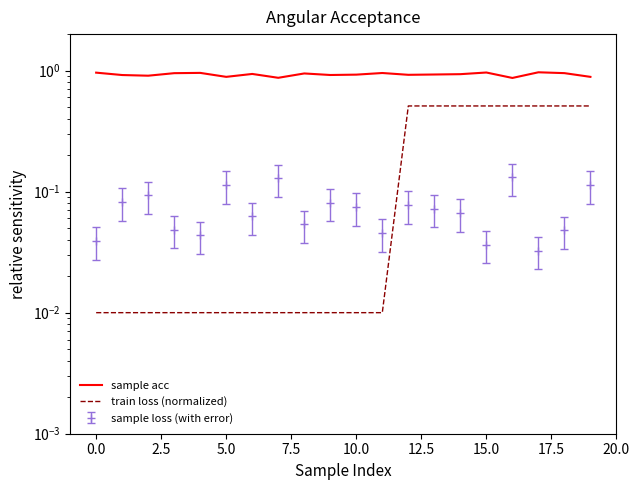

True or false: train loss (normalized) has more than 2 points higher than both neighbors.

False